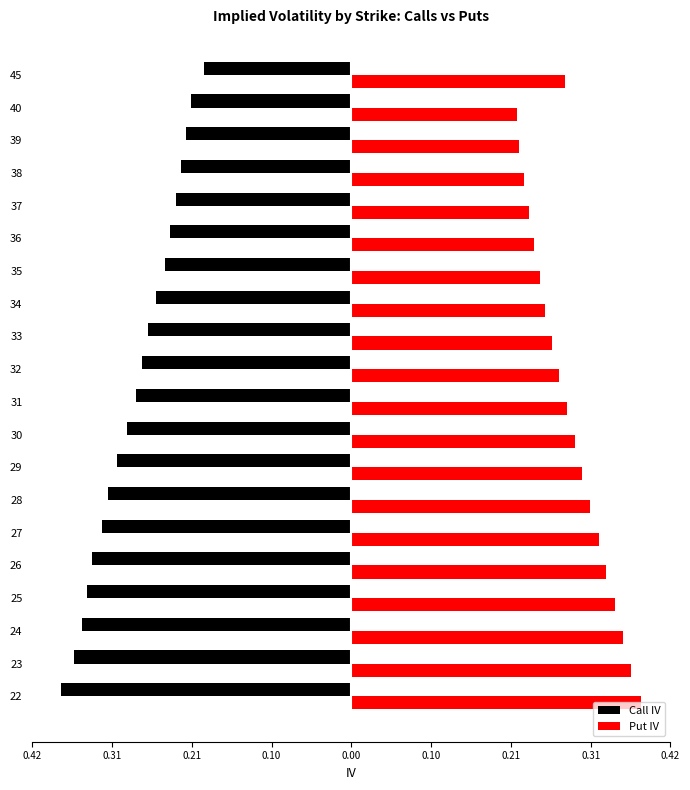

What are all the series names shown in the legend?

Call IV, Put IV